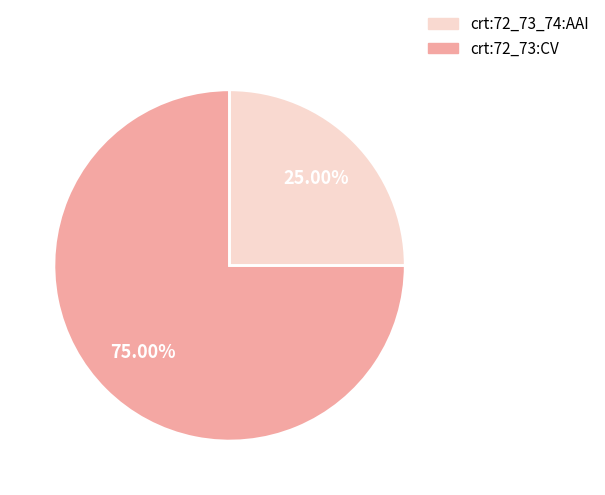

Is there any slice that represents more than half of the pie?

Yes